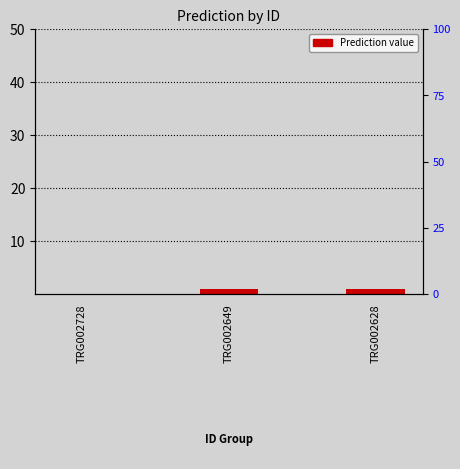

How many values are below 1?

1